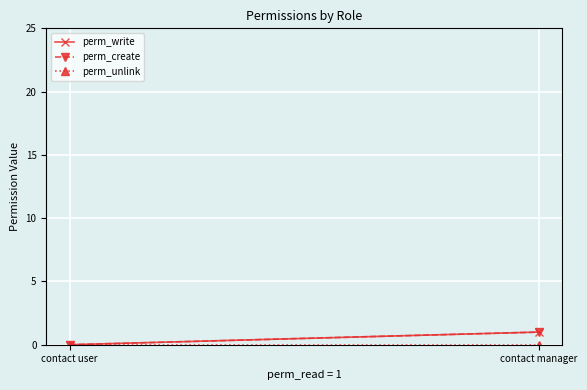

True or false: perm_unlink has a value of 0 at contact manager.

True